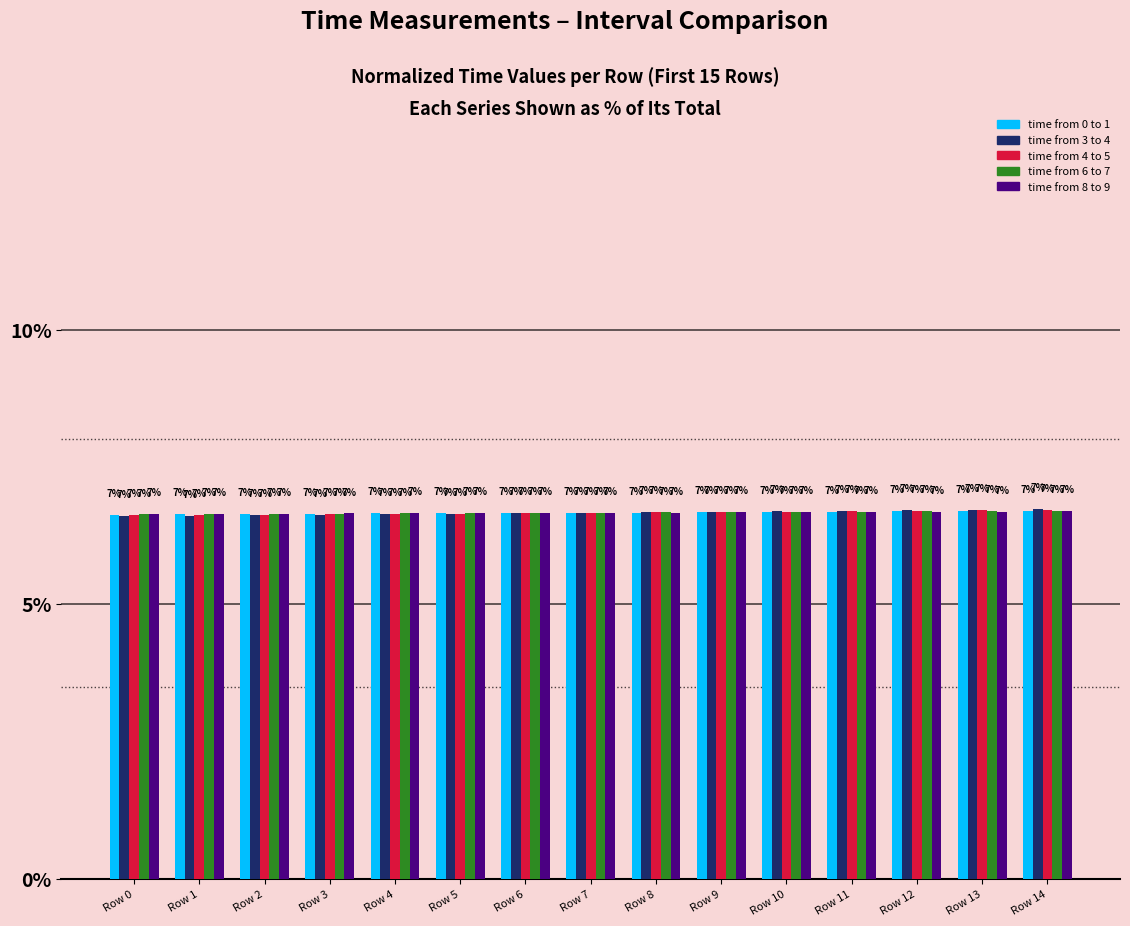

The time from 4 to 5 series shows 10.1 at Row 7. True or false?

False